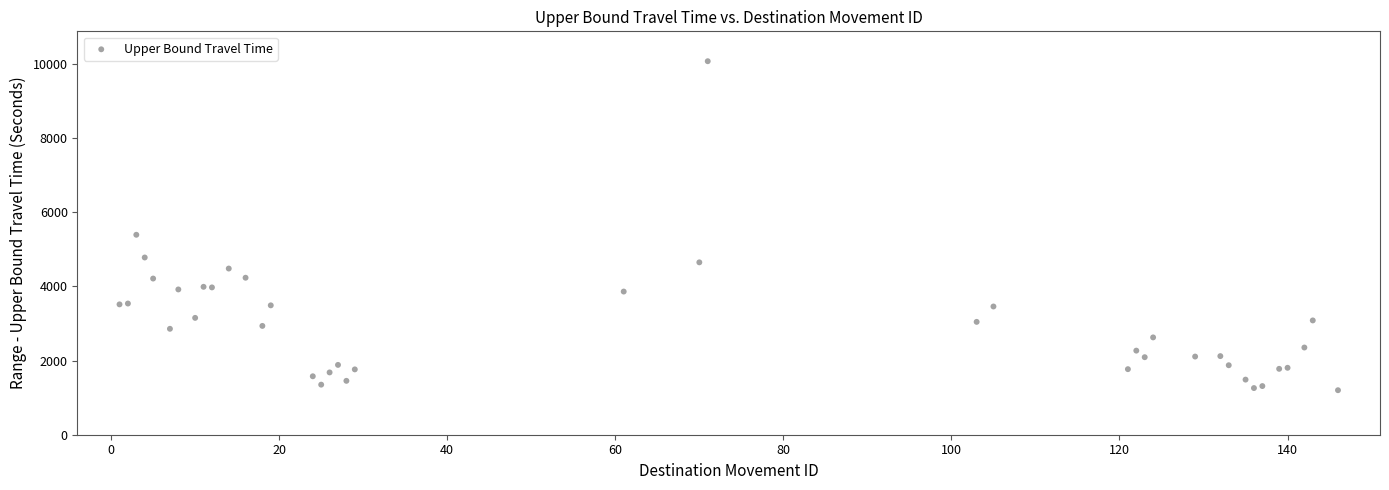

What Y value in the scatter plot is closest to 5639?

5395